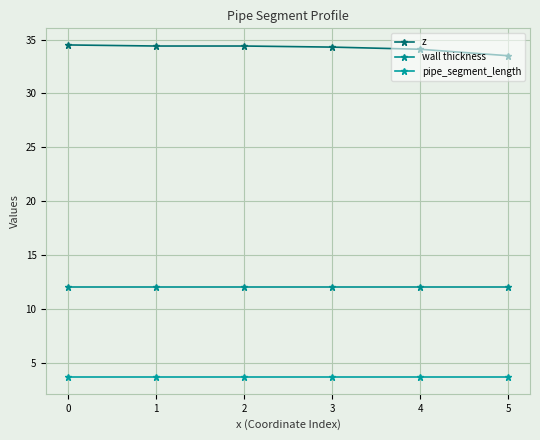

Reading left to right, list all the values displayed in this chart.

z: 34.5	34.4	34.4	34.3	34.1	33.5
wall thickness: 12.0	12.0	12.0	12.0	12.0	12.0
pipe_segment_length: 3.7	3.7	3.7	3.7	3.7	3.7